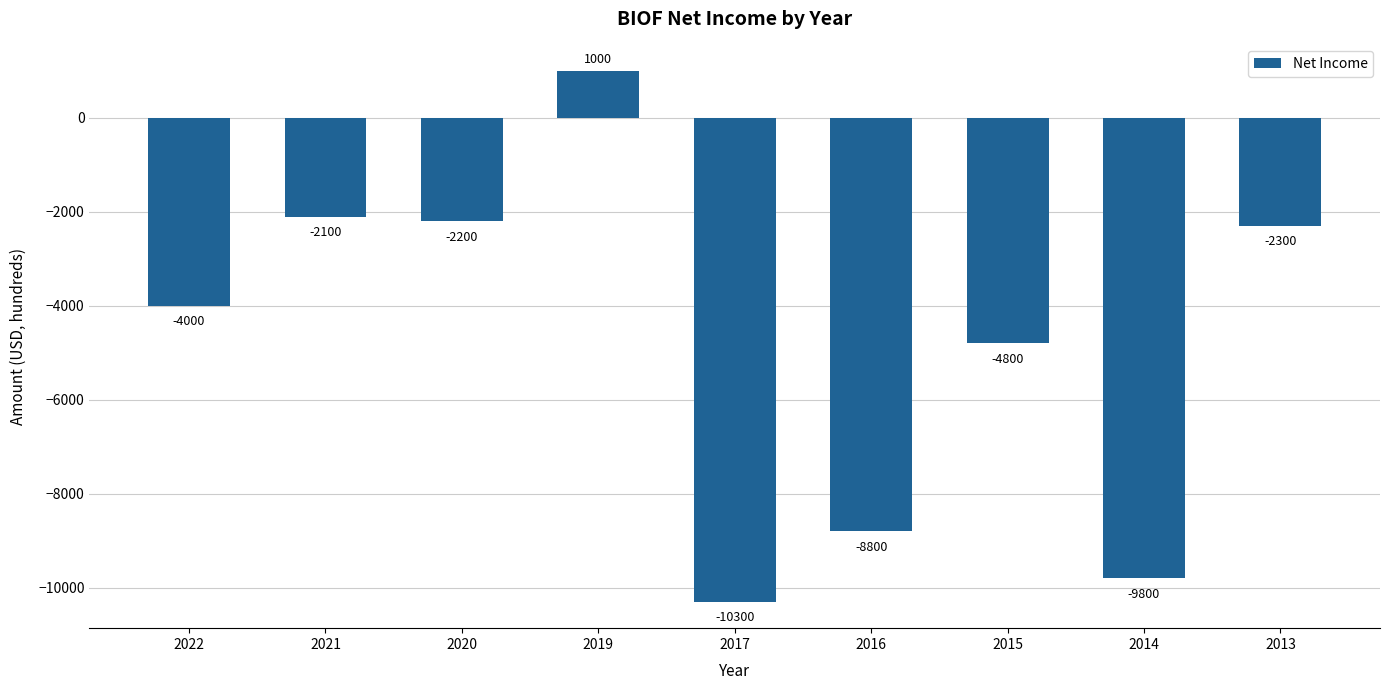

What is the change in value from 2020 to 2019?

+3200